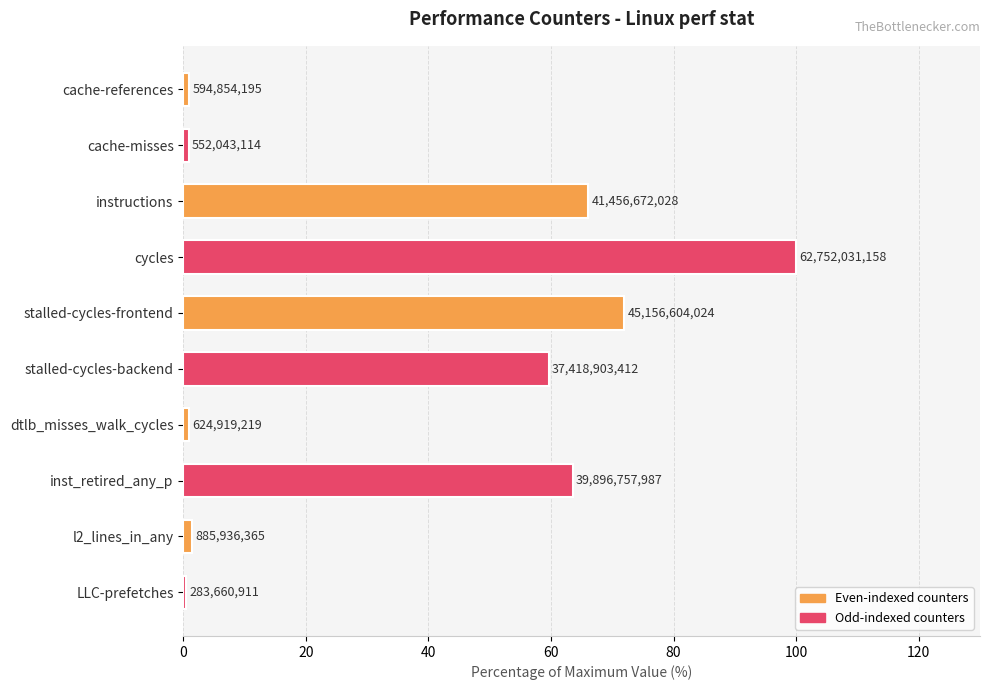

Are the bars horizontal?

Yes